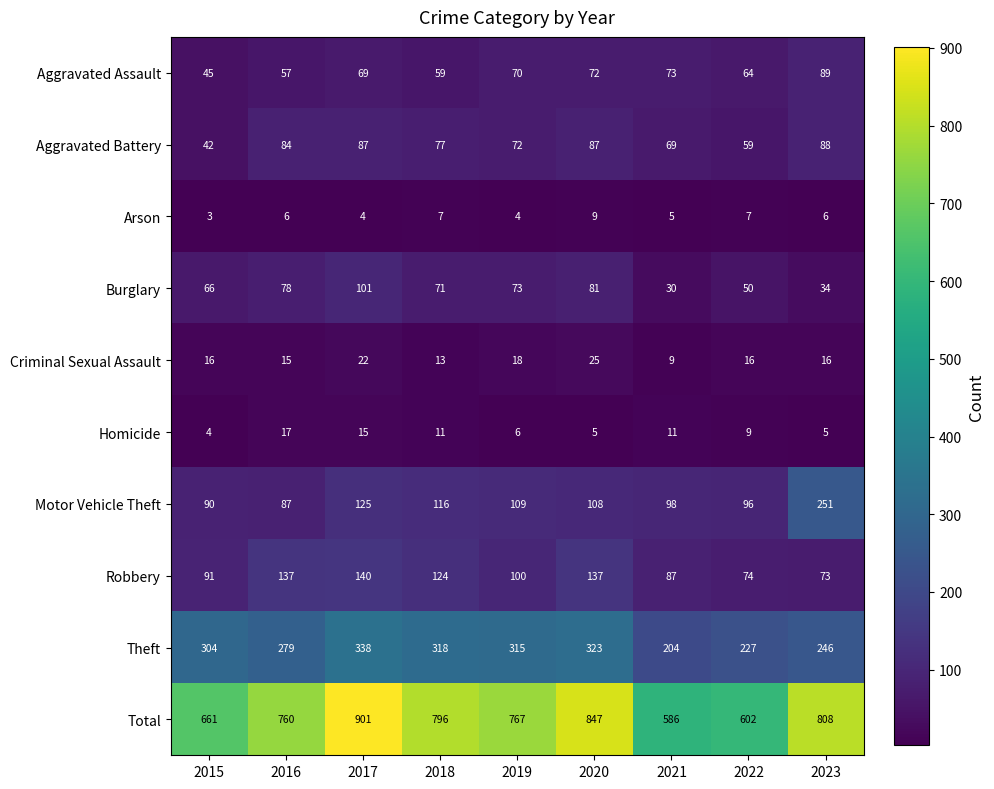

What is the average value of the Aggravated Assault series?

66